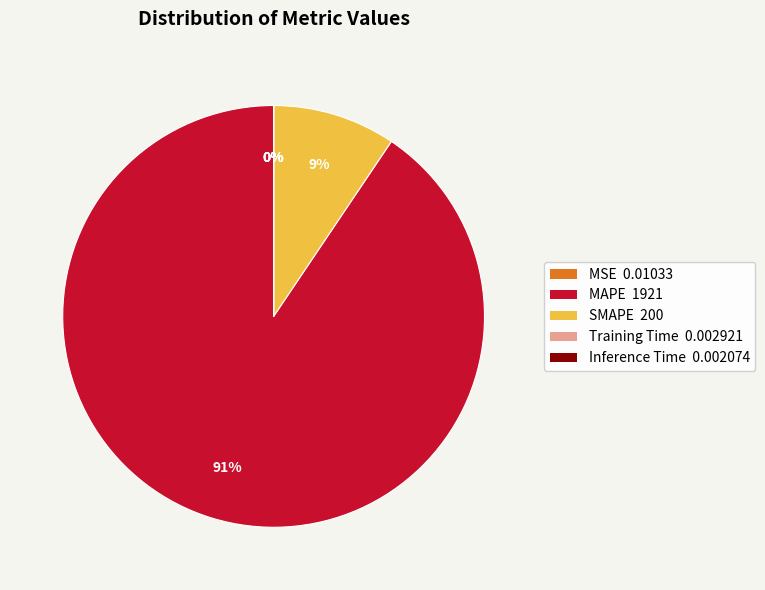

To the nearest percent, what percentage of the pie is MAPE?

91%